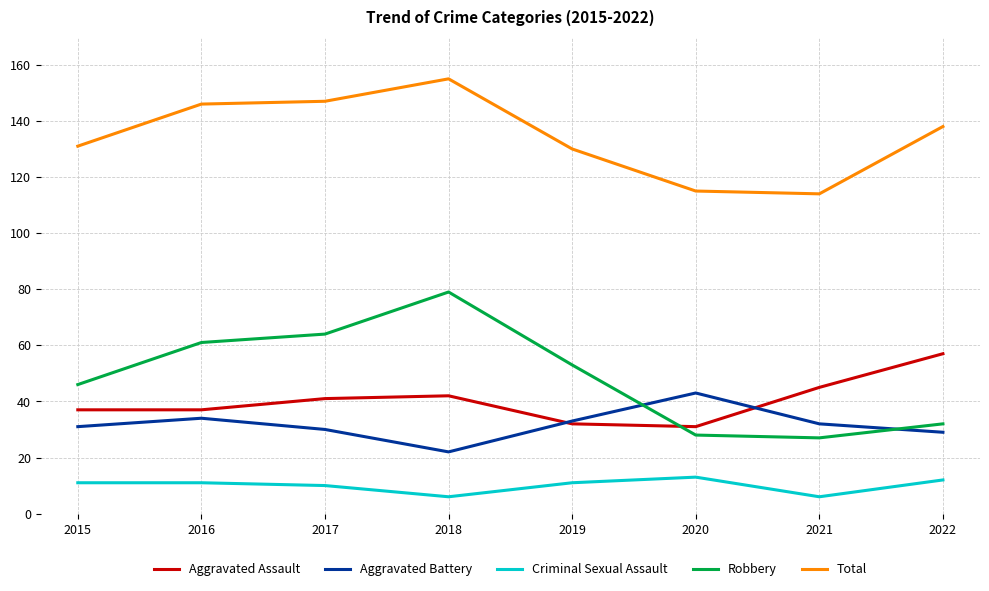

Between 2018 and 2021, which series saw the biggest shift?

Robbery